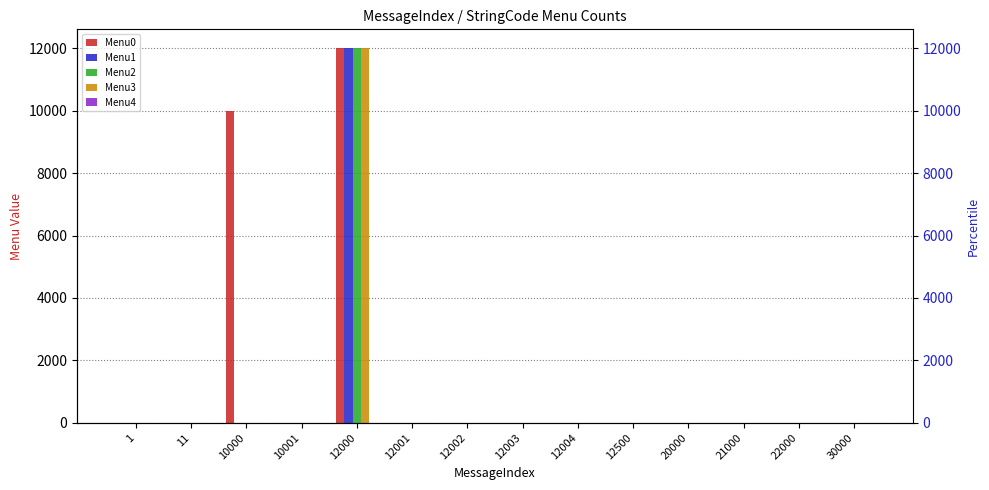

What is the total value across all series at 12000?

48010